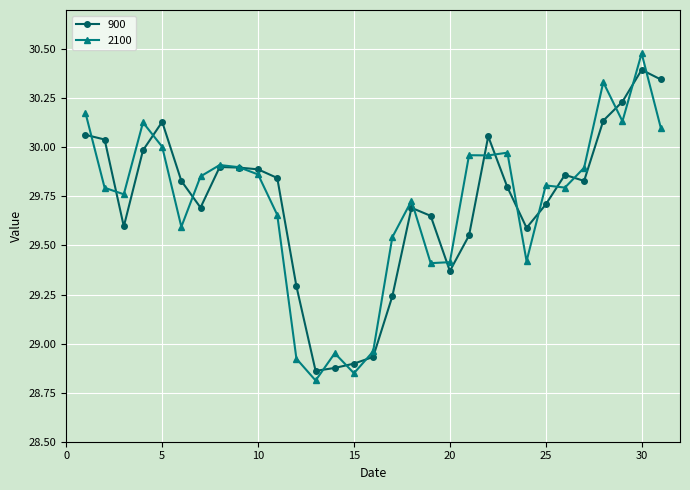

At how many categories does at least one series exceed 29?

27